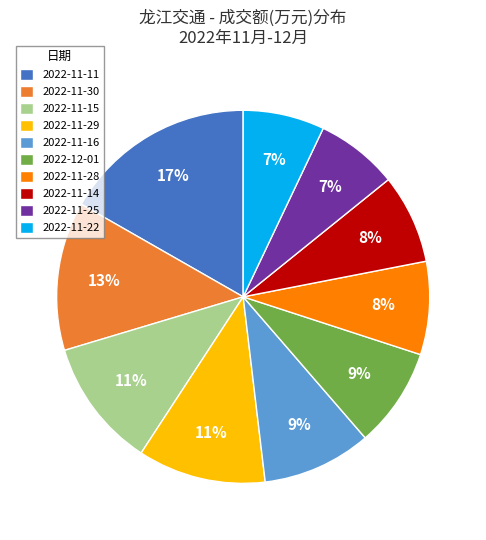

To the nearest percent, what is the average slice percentage?

10%